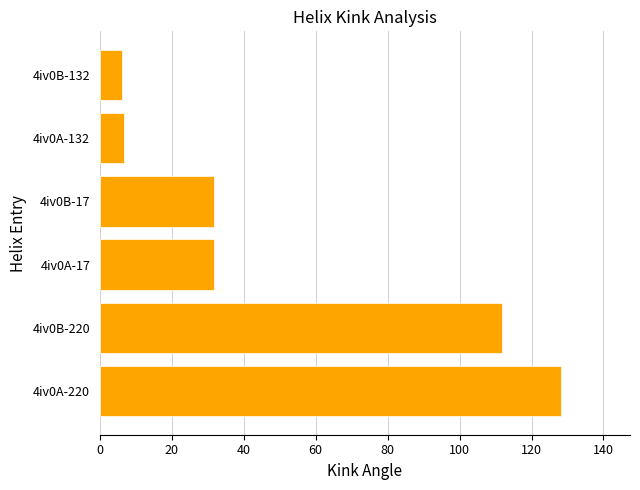

Where is the data nearest to the value 67?

4iv0A-17